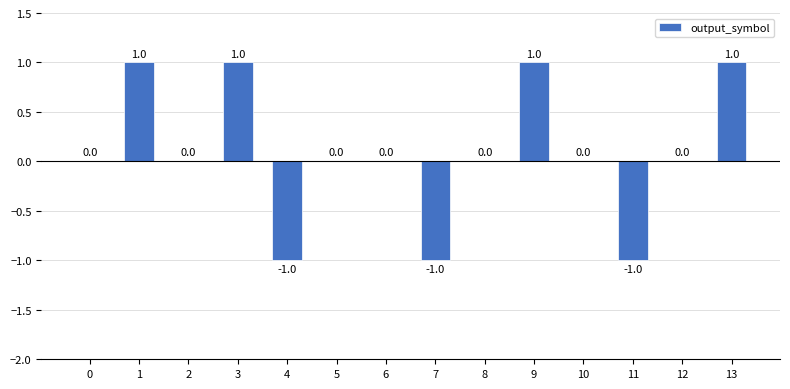

The value at 11 is -1. True or false?

True